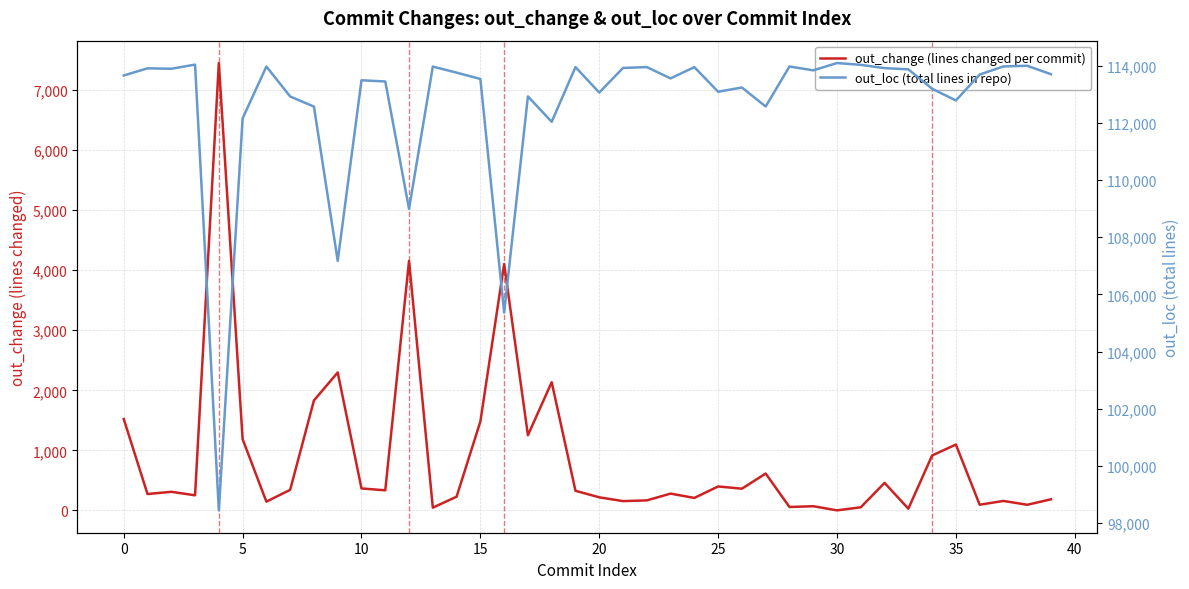

Between 27 and 11, which is larger?

27